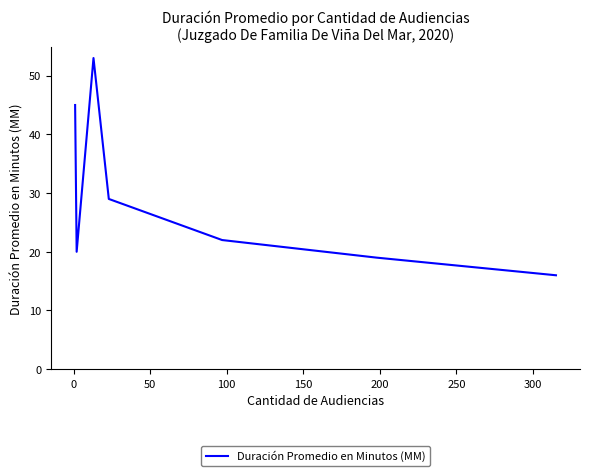

What is the smallest value displayed?

16